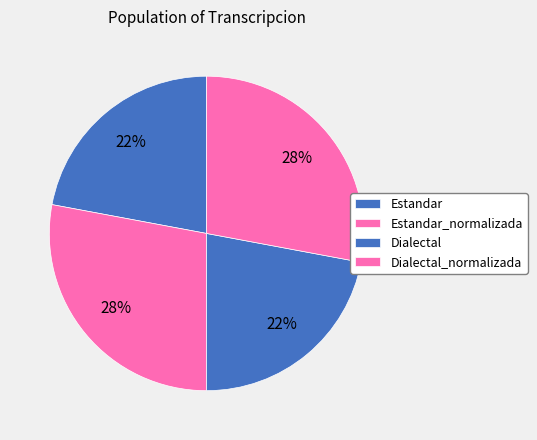

Is there a majority slice in this chart?

No